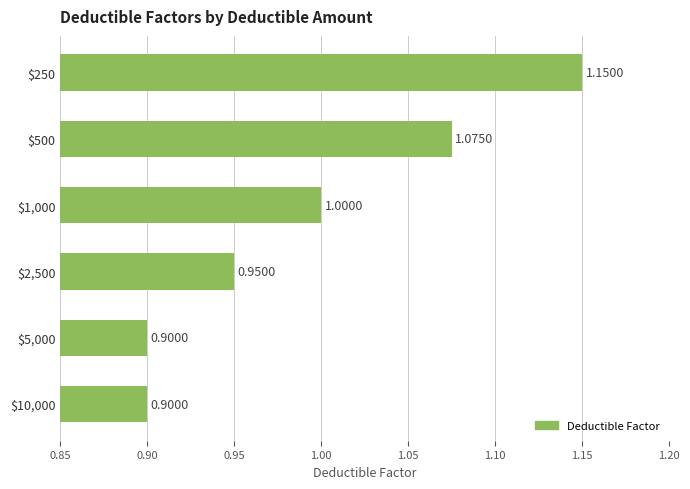

How many bars are there in total?

6